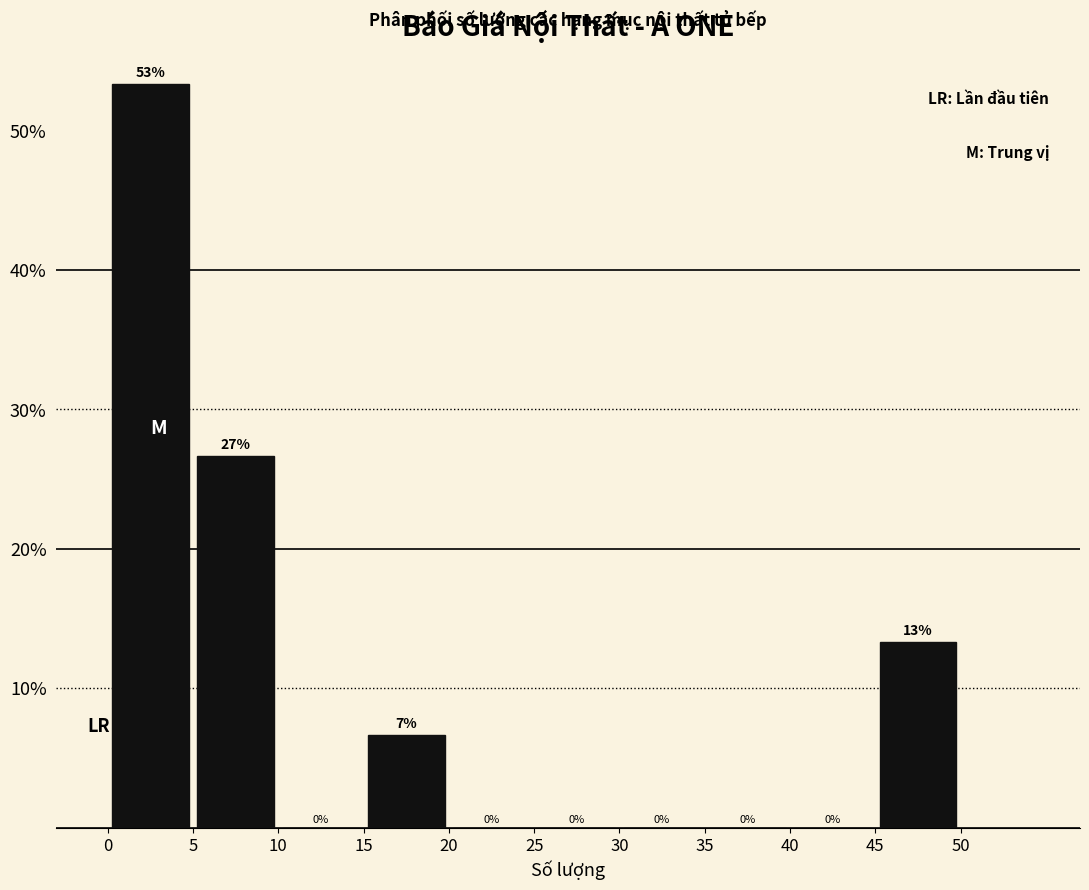

Which range on the x-axis has the tallest bar?

0 to 5